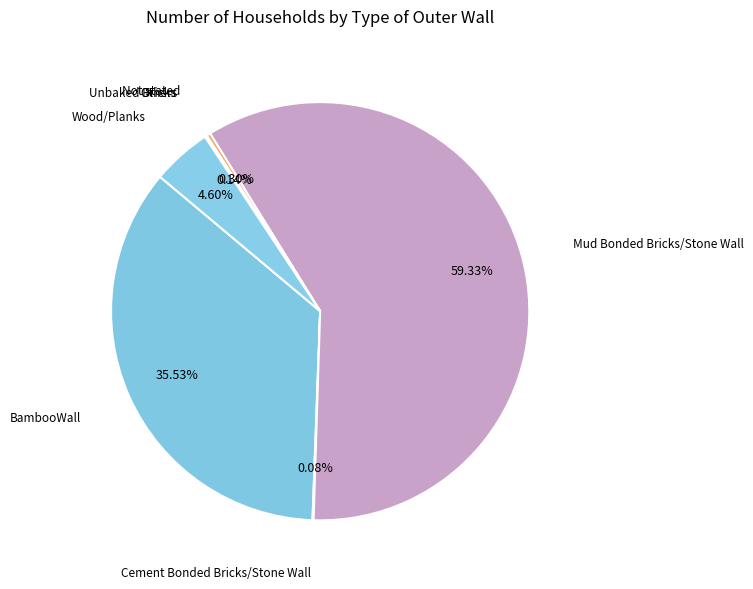

To the nearest percent, what is the average slice percentage?

14%